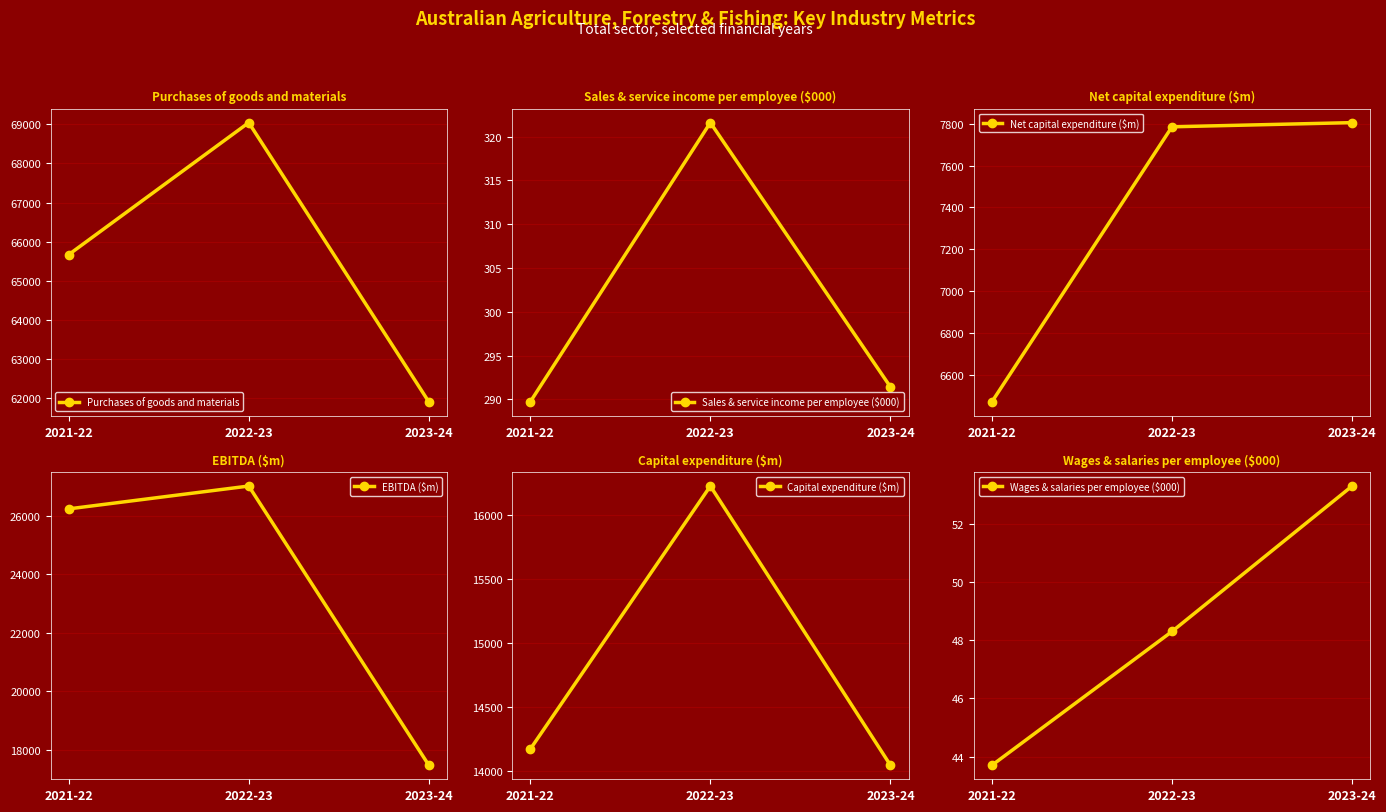

Between 2021-22 and 2022-23, which series saw the biggest shift?

Purchases of goods and materials